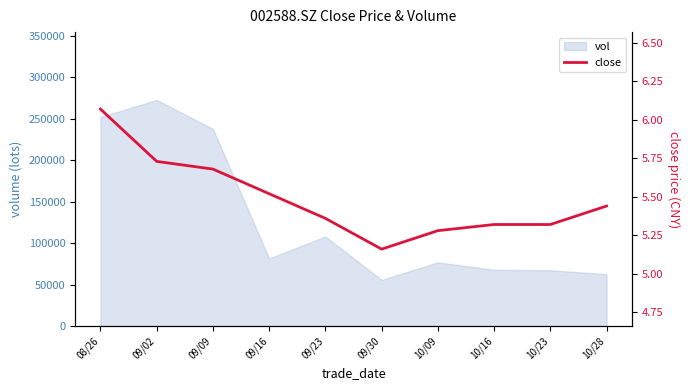

What is the value of the 4th point from the left?

5.5